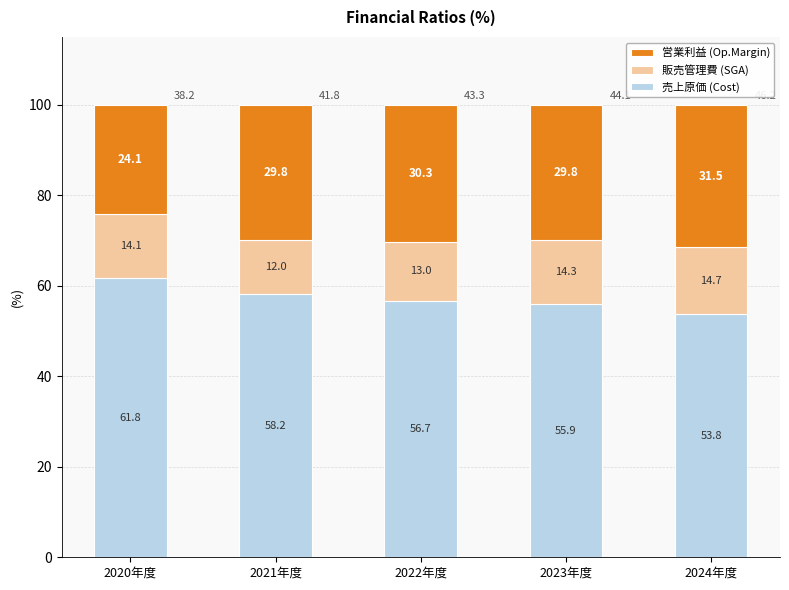

What is the total value across all series at 2024年度?

100.0